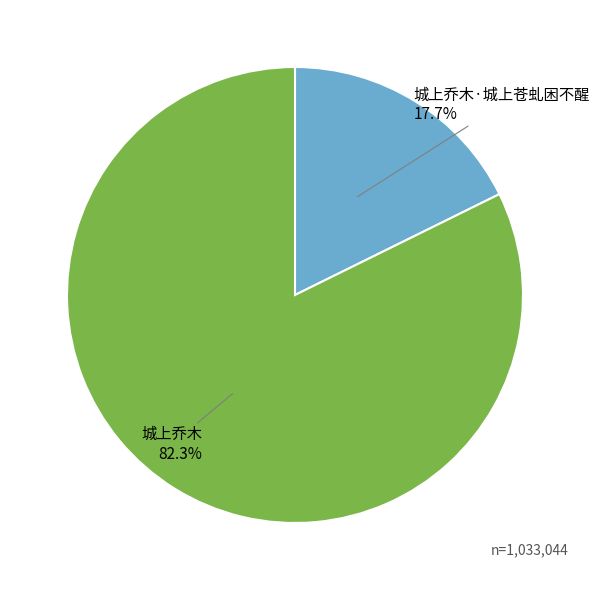

What percentage is NOT represented by 城上乔木?

17.7%